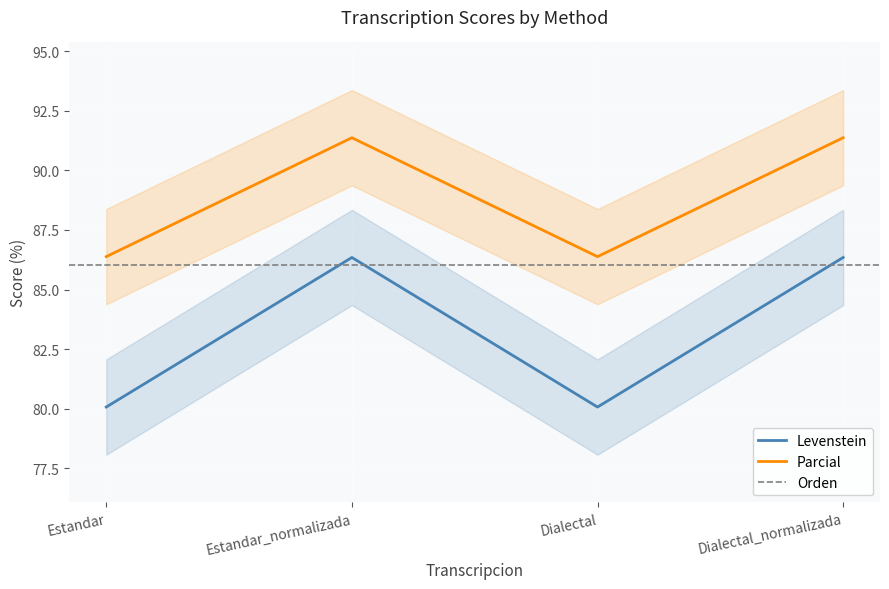

True or false: Levenstein and Parcial intersect in this chart.

False